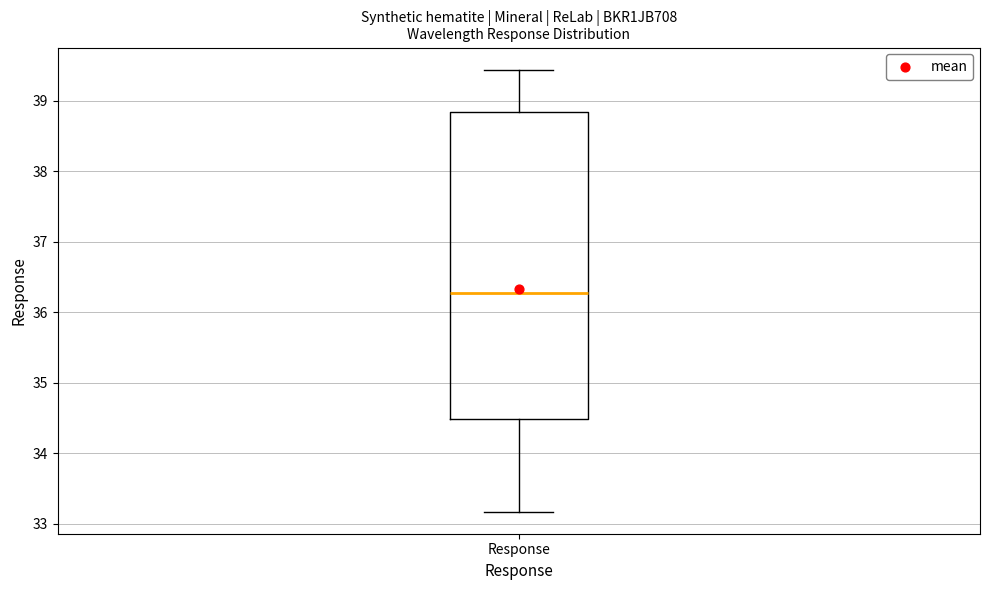

Where is the upper edge of the box for Response on the y-axis? The values are not printed on the chart, so give them approximately, as read against the axis.

38.8